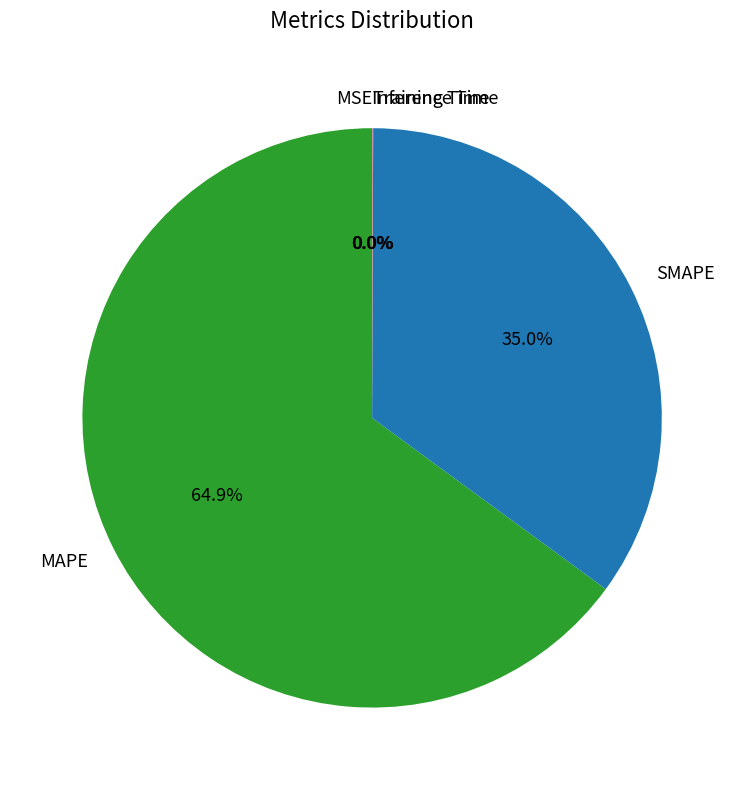

Which category has the biggest portion of the pie?

MAPE